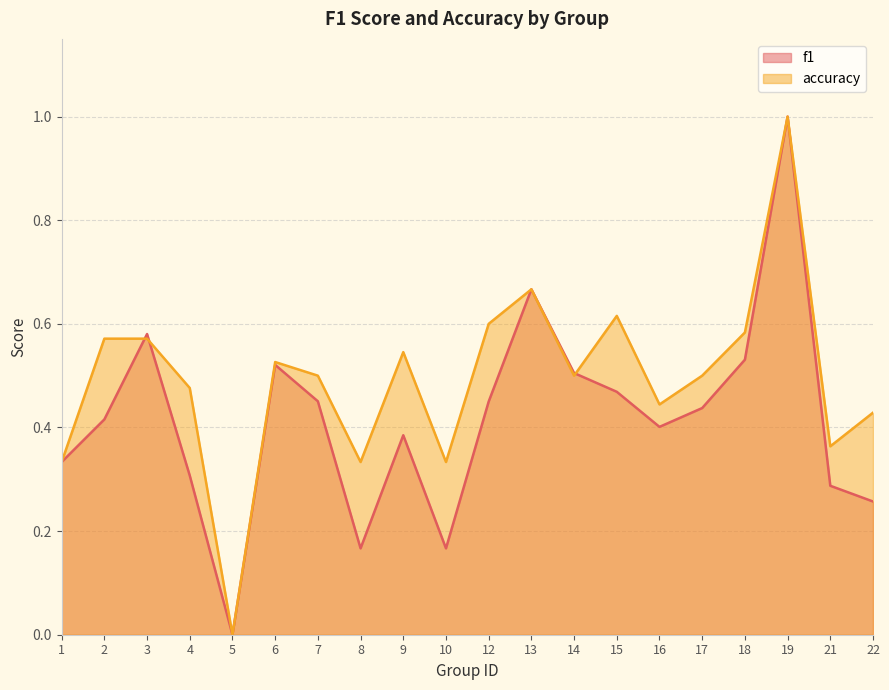

Which series has the widest spread of values?

f1